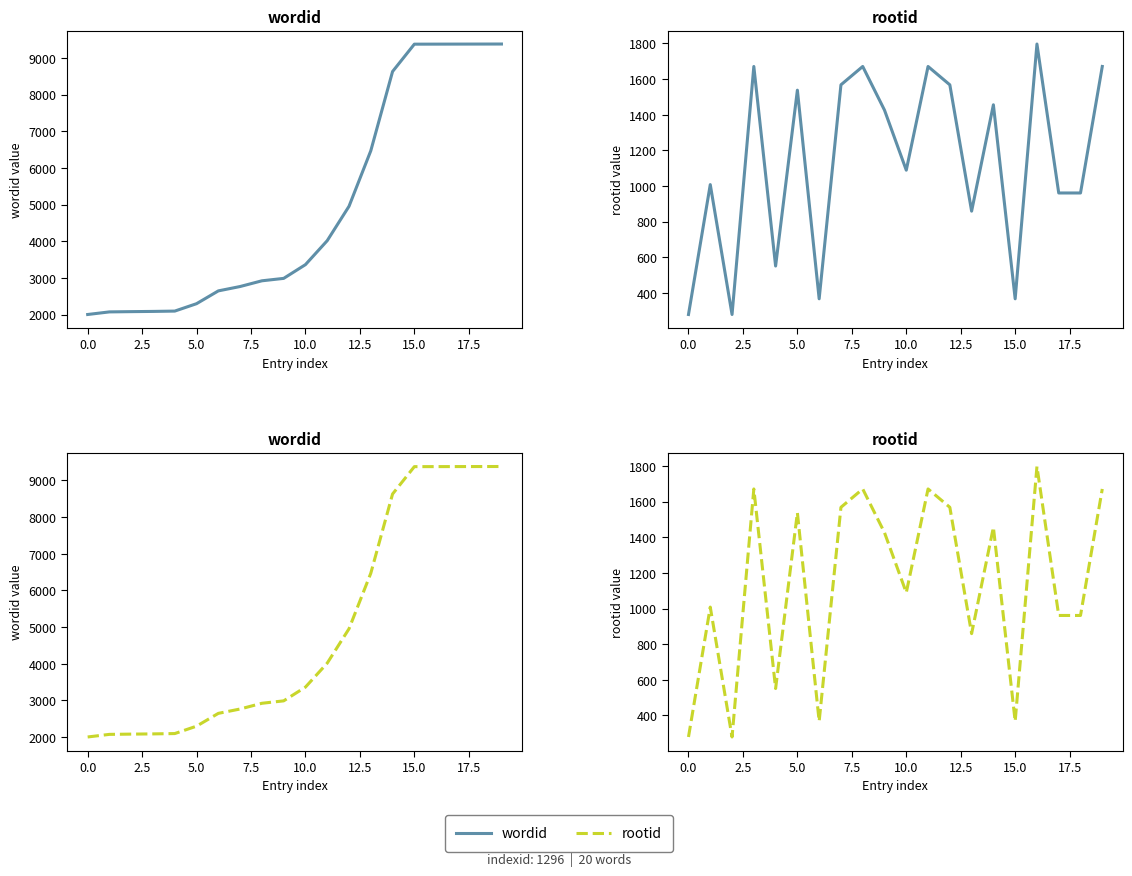

True or false: wordid has more than 0 points higher than both neighbors.

False